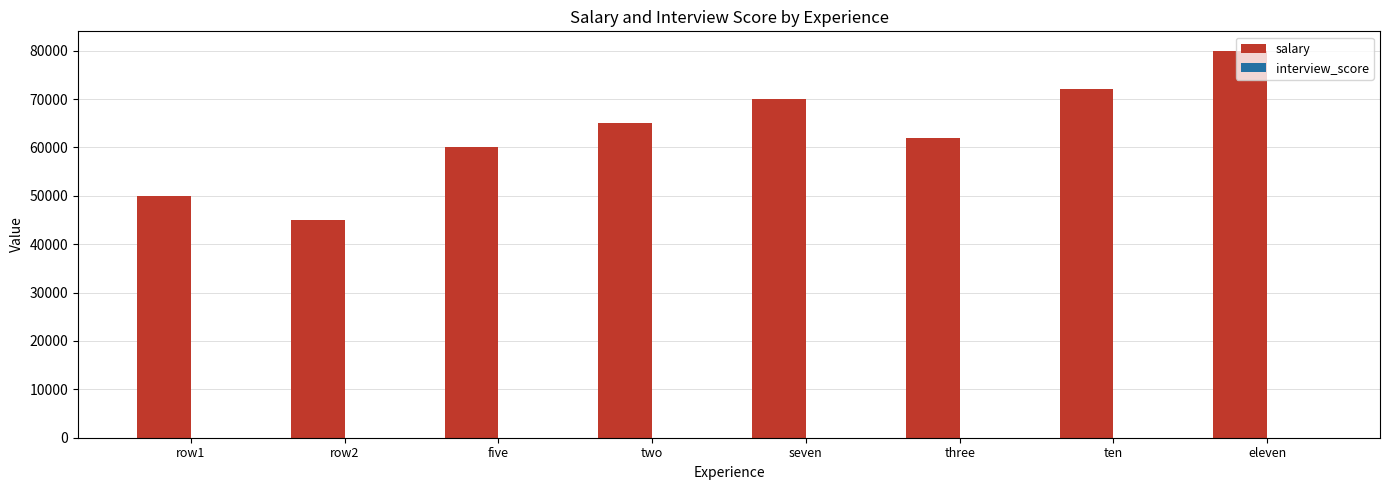

Which series changed the most between two and ten?

salary